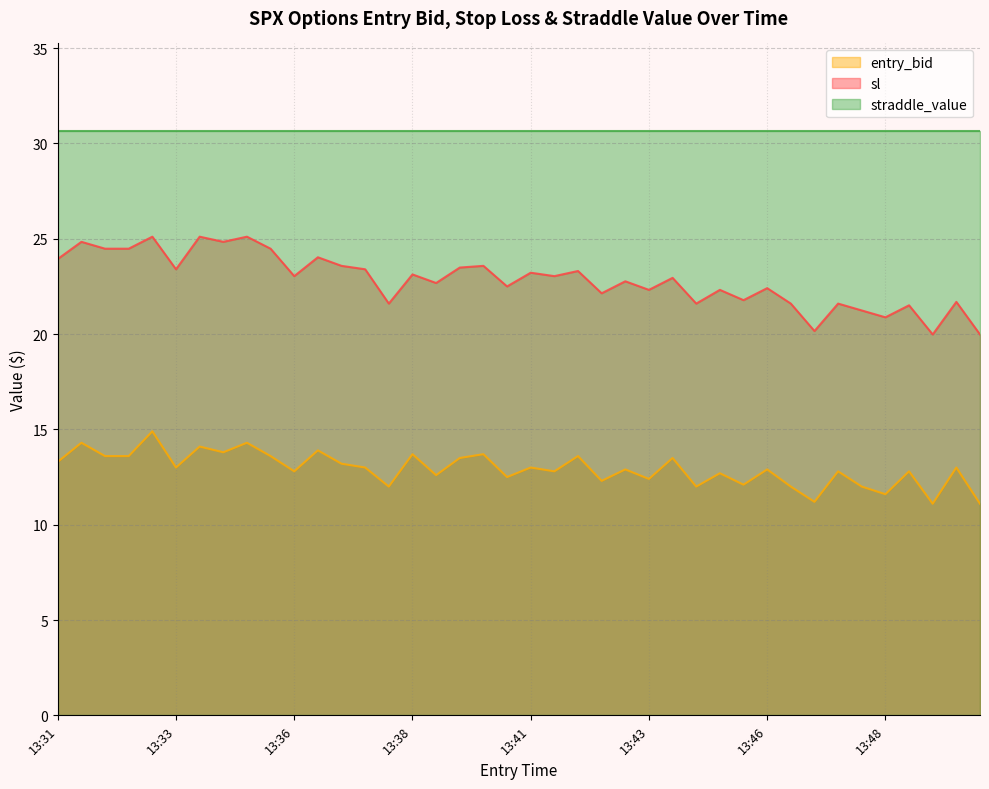

What is the value of the entry_bid point at the 35th from the left?

12.0